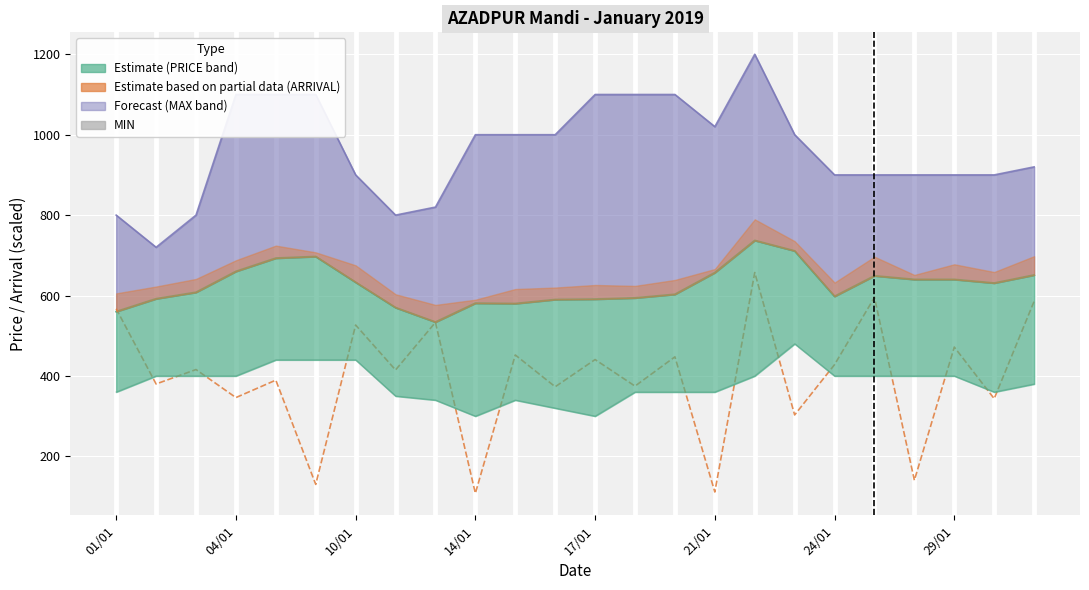

Rank the series at 20 from lowest to highest value.

ARRIVAL (scaled), MIN, PRICE (Estimate), MAX